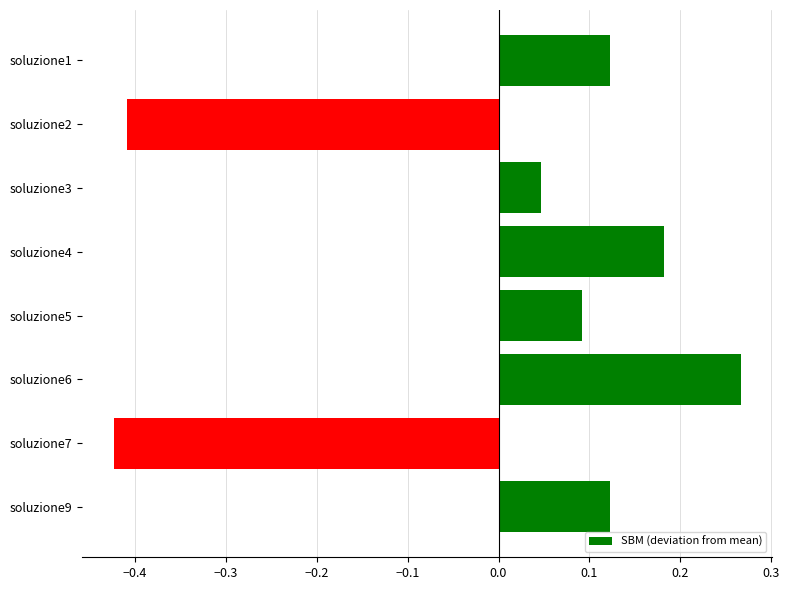

Does the chart contain stacked bars?

No